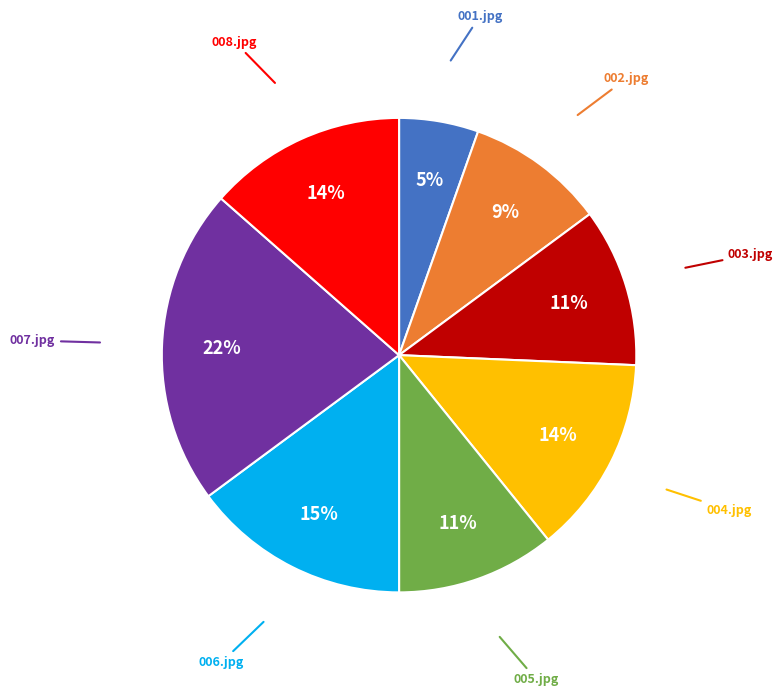

To the nearest percent, what is the average slice percentage?

12%